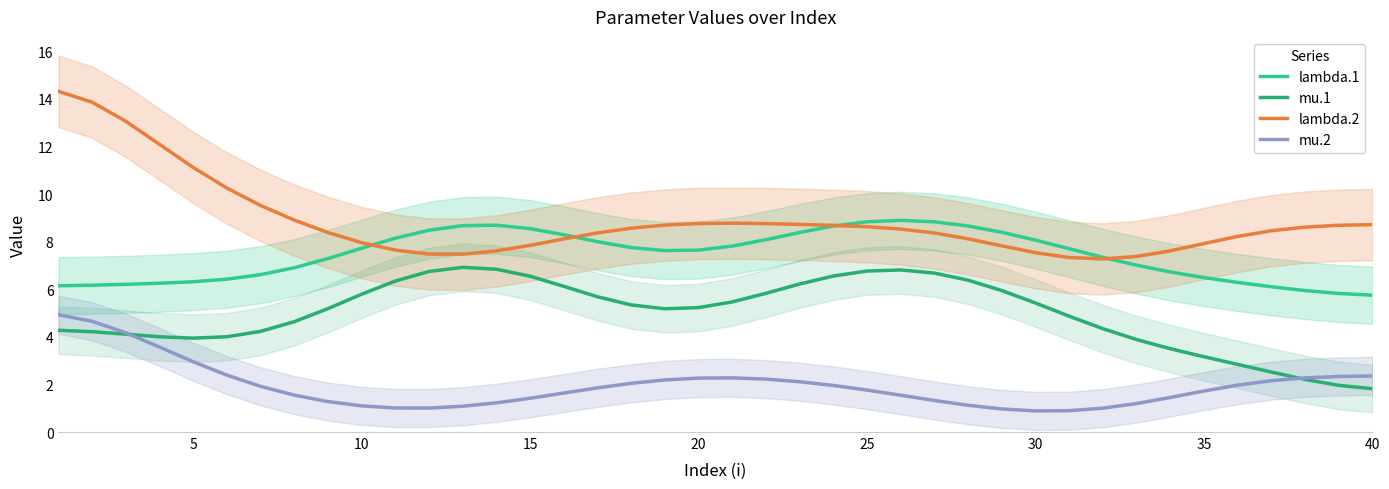

List the series in order of their overall mean, highest first.

lambda.2, lambda.1, mu.1, mu.2